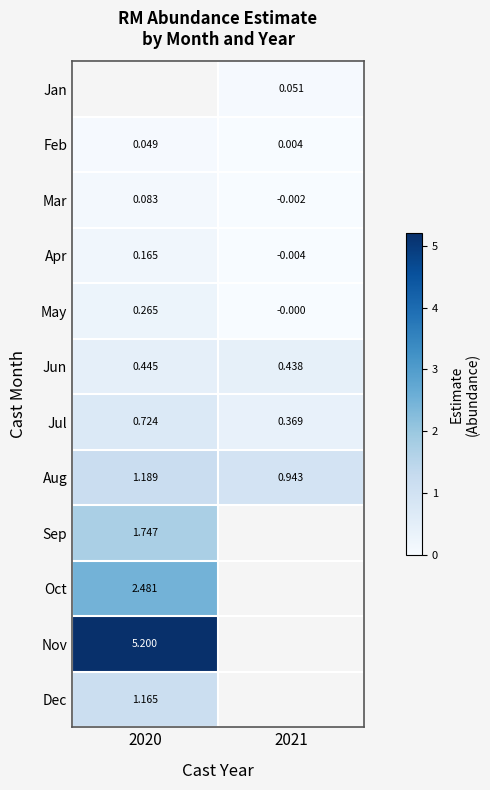

Is the value of Jun at 2021 greater than the value of Mar at 2020?

Yes